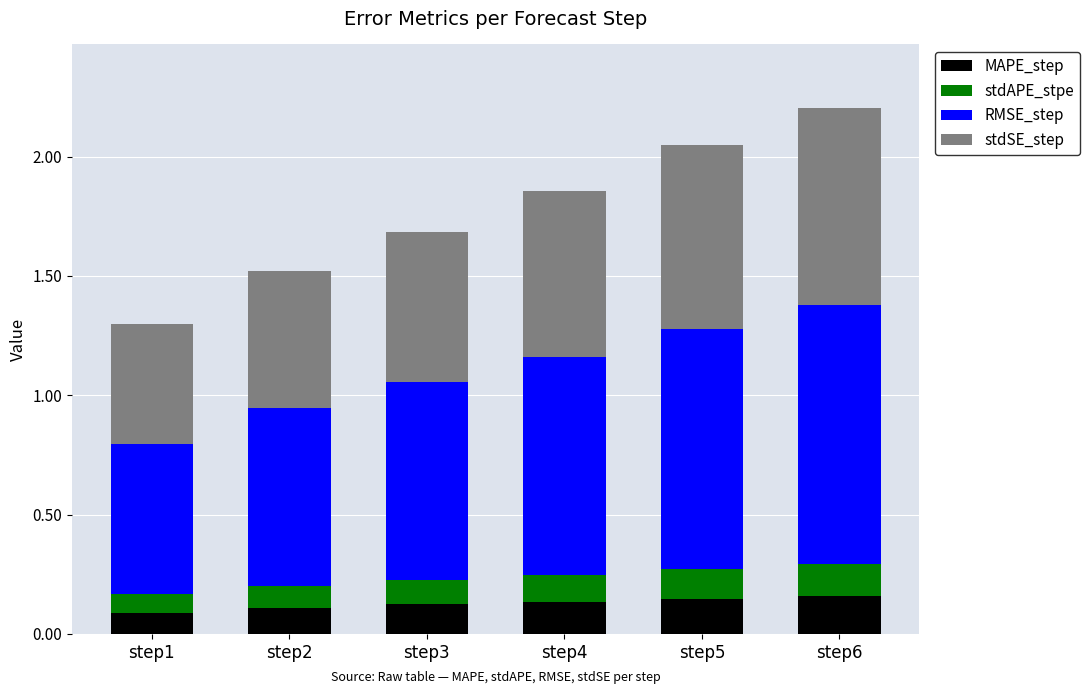

True or false: MAPE_step has a value of 0.1 at step3.

True